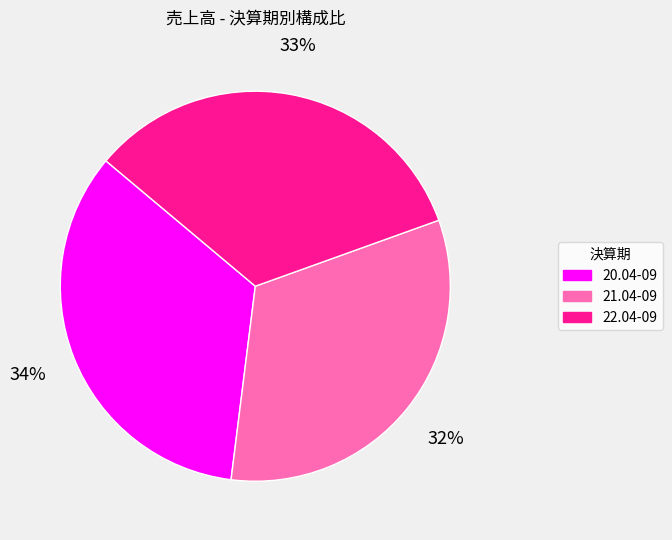

What is the largest slice in the pie chart?

20.04-09